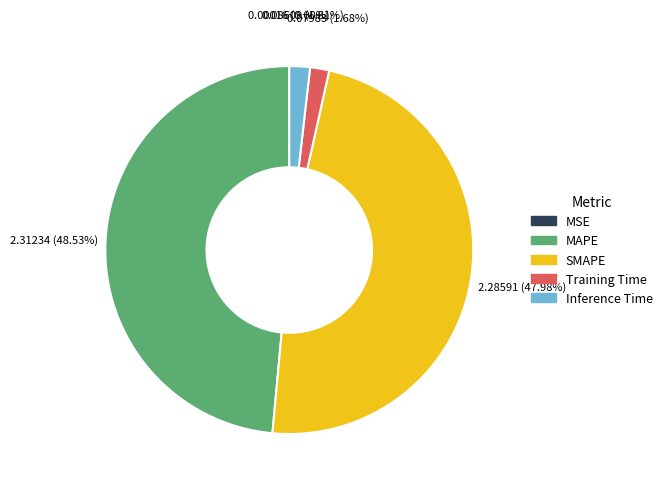

To the nearest percent, what percentage of the pie is Training Time?

2%